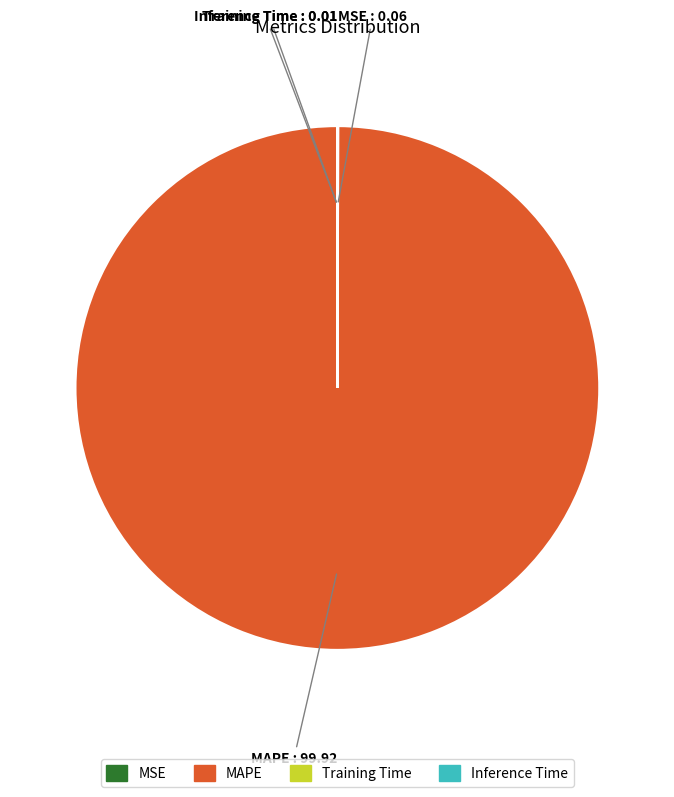

Which slice represents more than half of the pie?

MAPE